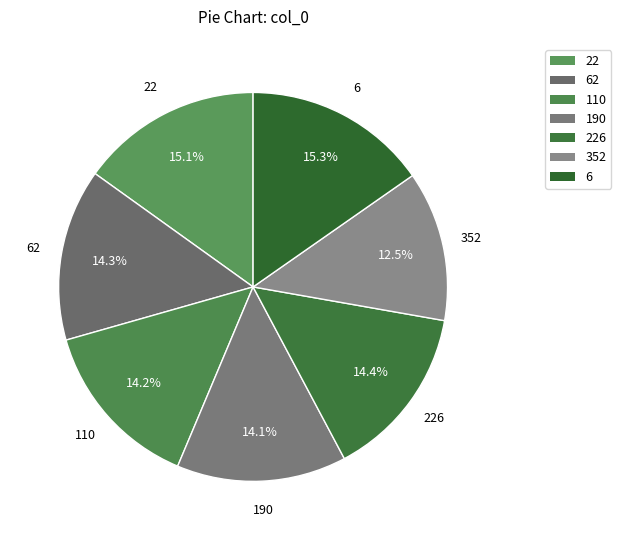

How many slices are in this pie chart?

7